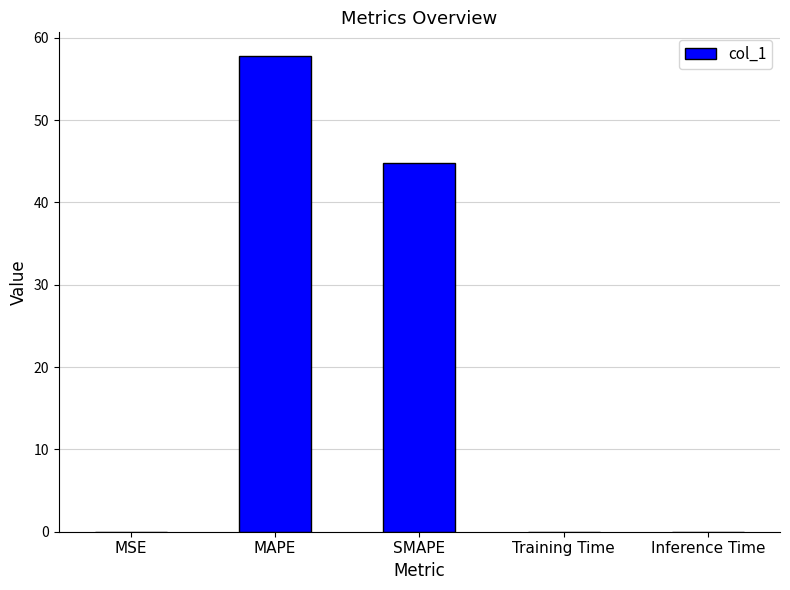

What is the greatest value displayed?

57.8